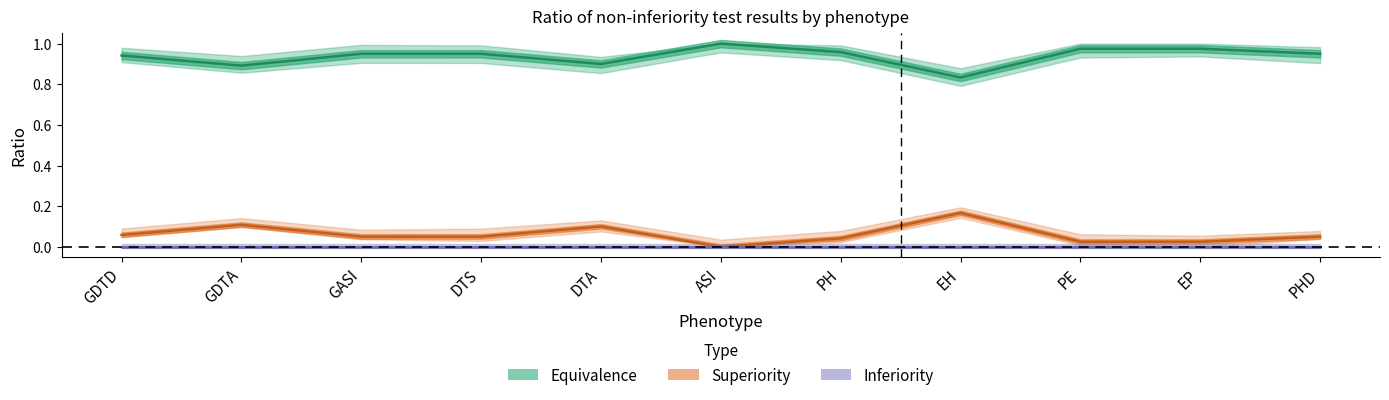

Which series changed the most between GASI and PE?

Equivalence